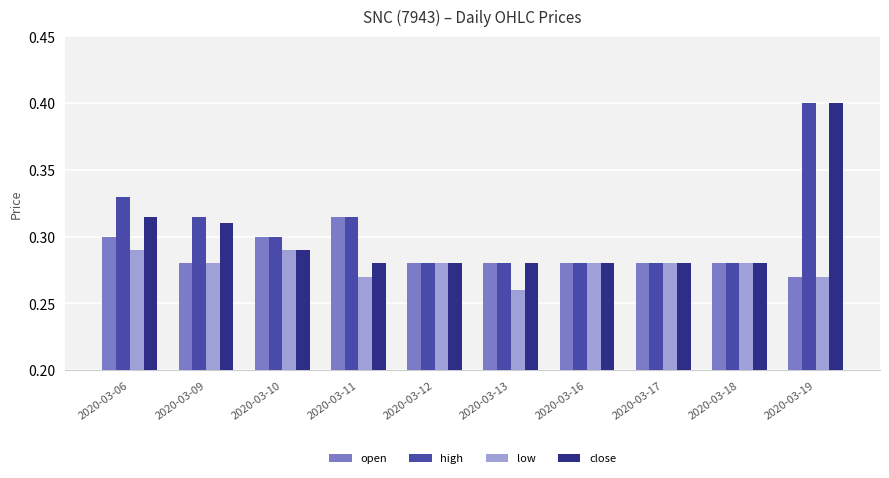

How many distinct data groups are displayed?

4